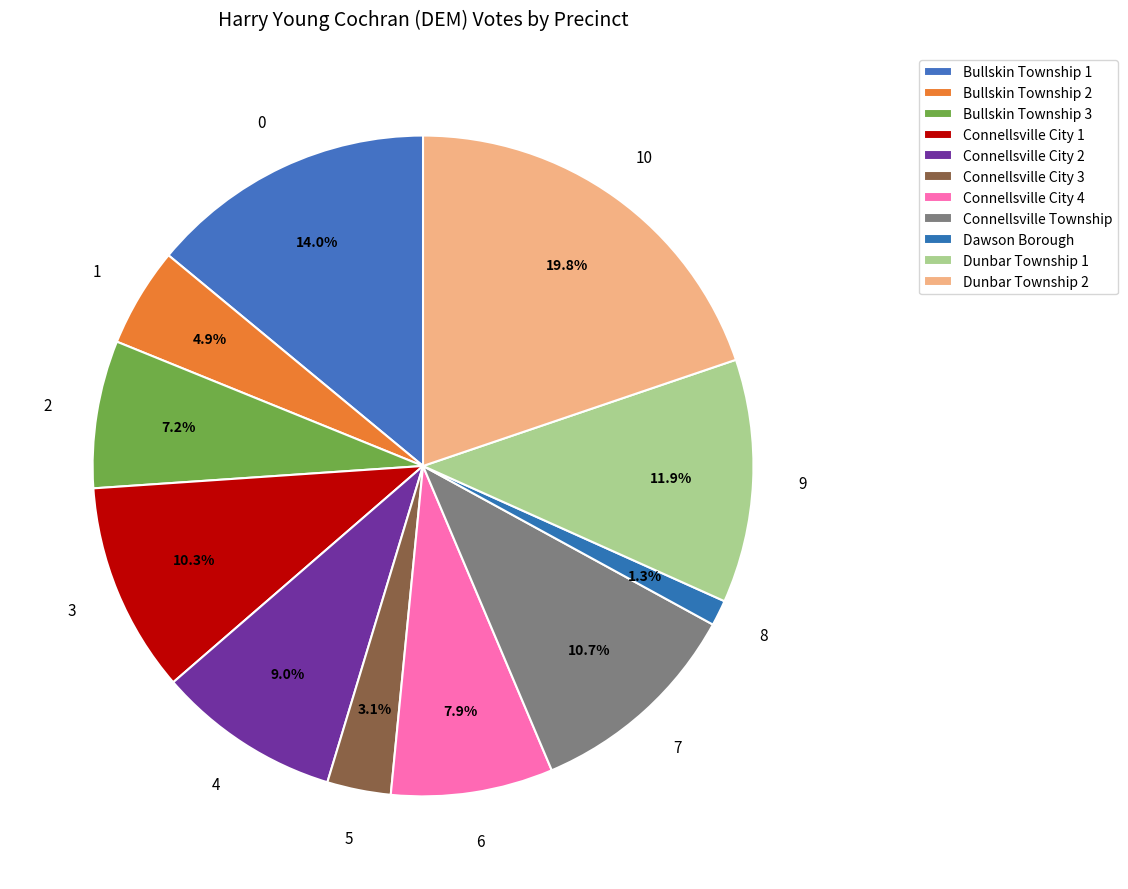

To the nearest percent, what percentage of the pie is Bullskin Township 3?

7%